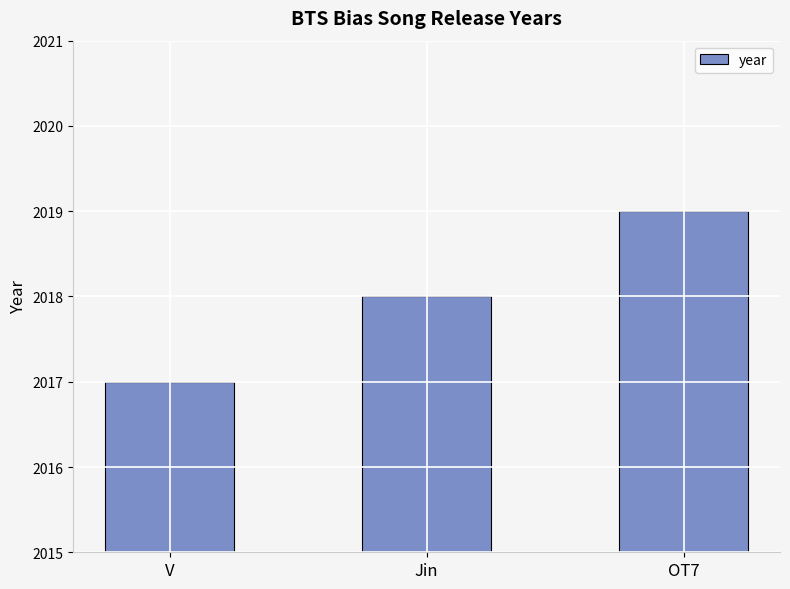

What is the label of the 1st bar from the left?

V